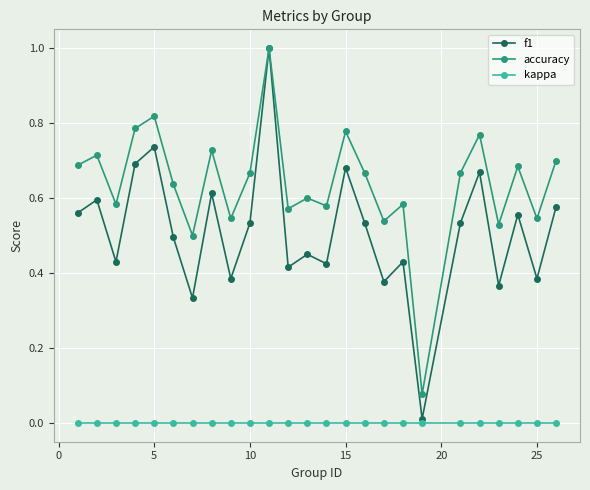

How many interior local peaks does the f1 series have?

9